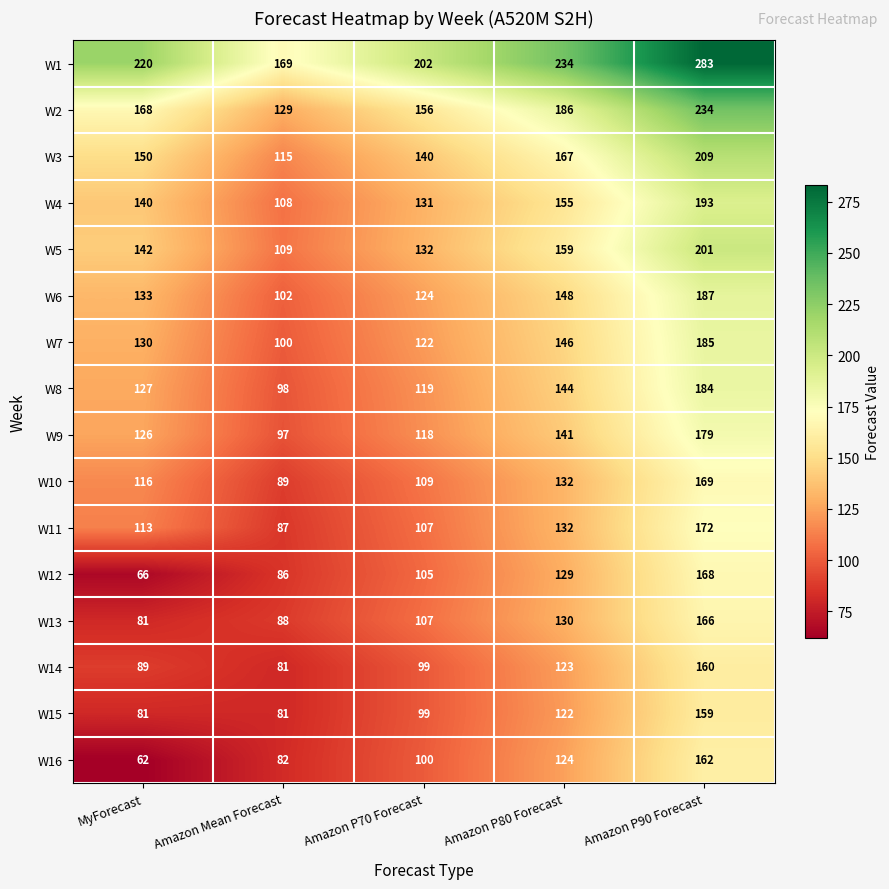

What is the sum of the W3 values at Amazon P90 Forecast and Amazon Mean Forecast?

324